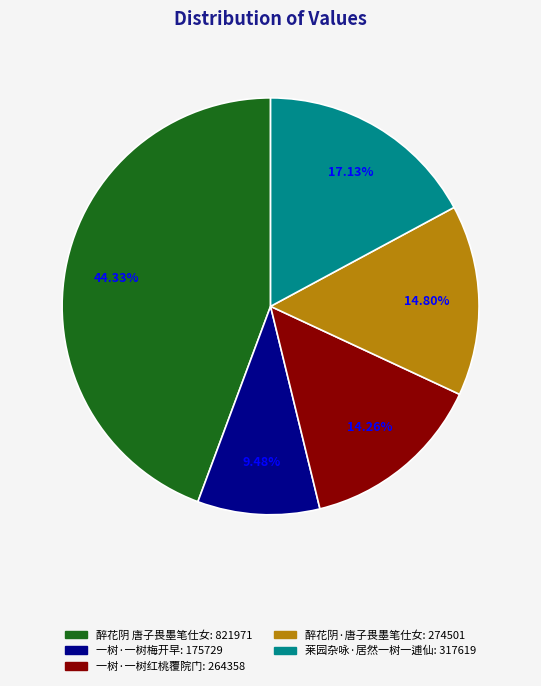

Does any single category account for the majority?

No